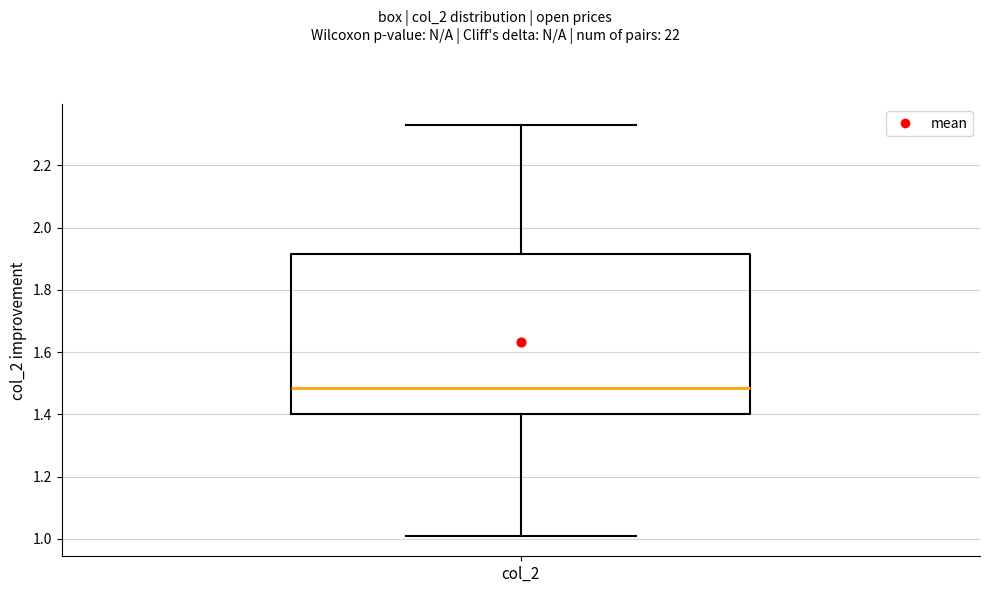

Where does the lower whisker of the box for col_2 end on the y-axis? The values are not printed on the chart, so give them approximately, as read against the axis.

1.02